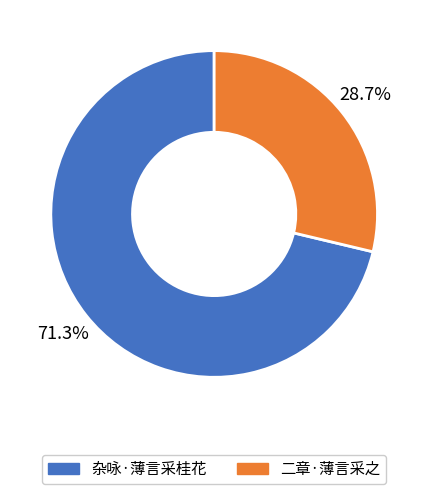

To the nearest percent, what portion does 二章·薄言采之 represent?

29%